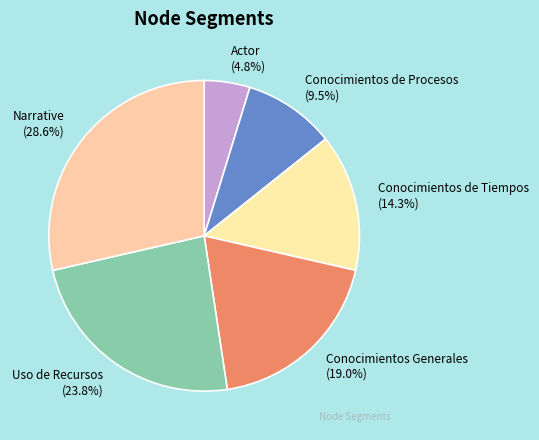

Which has a higher value, Uso de Recursos (23.8%) or Conocimientos de Tiempos (14.3%)?

Uso de Recursos (23.8%)